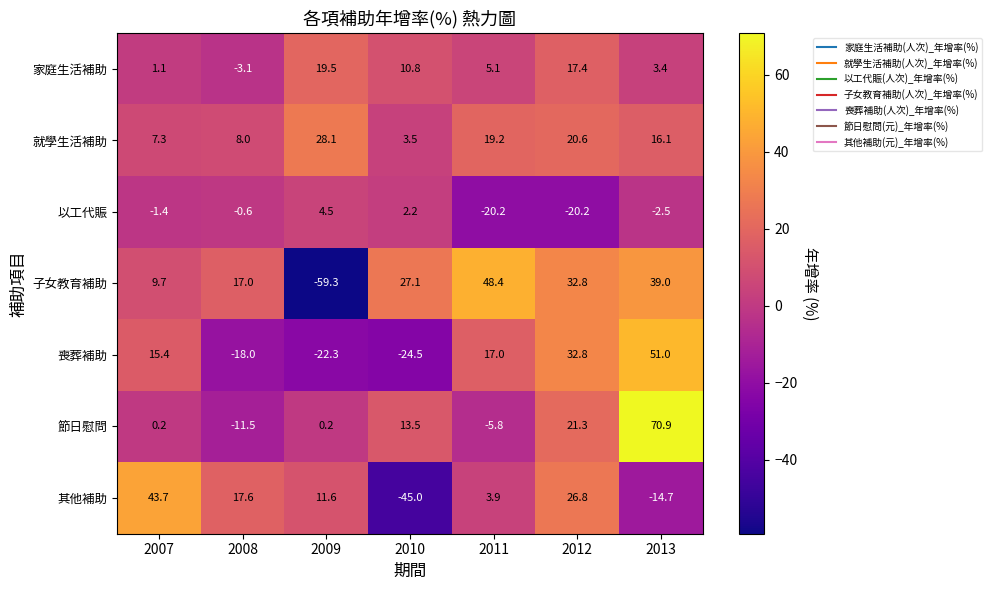

Which label corresponds to the largest value in the chart?

2013